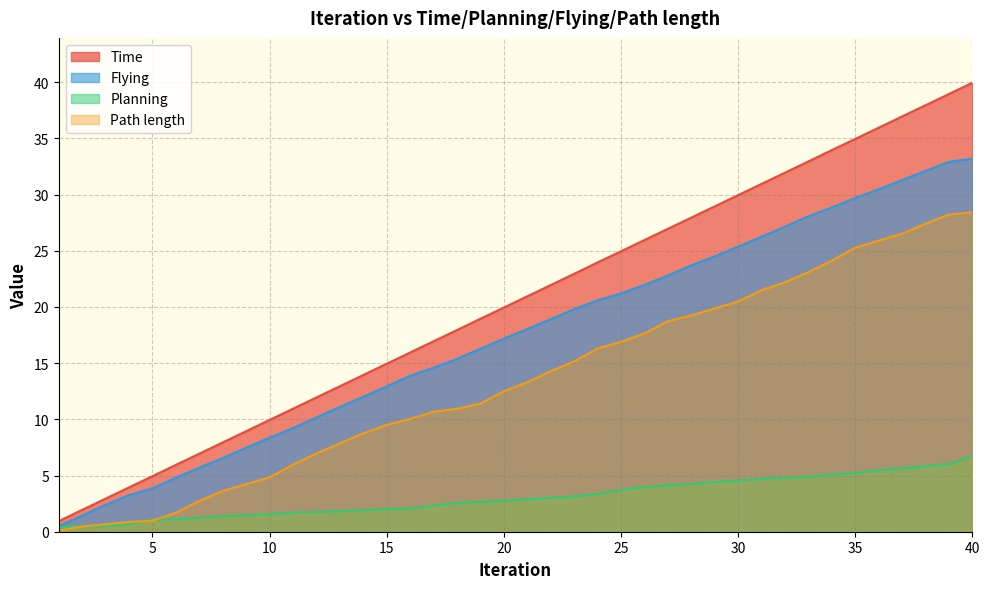

What value does the Path length series have at 40?

28.4